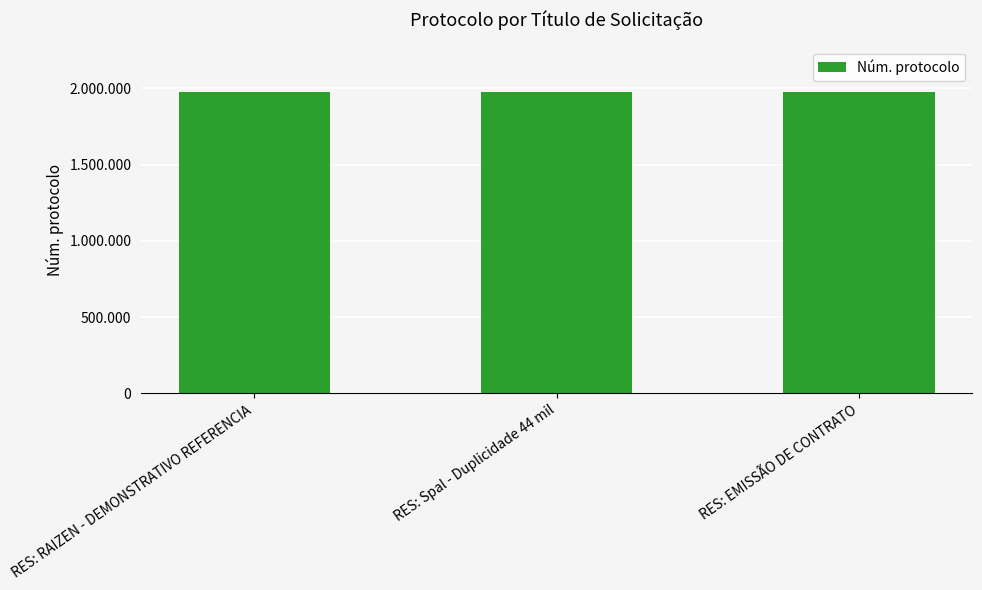

At which label is the value closest to 1975808?

RES: EMISSÃO DE CONTRATO